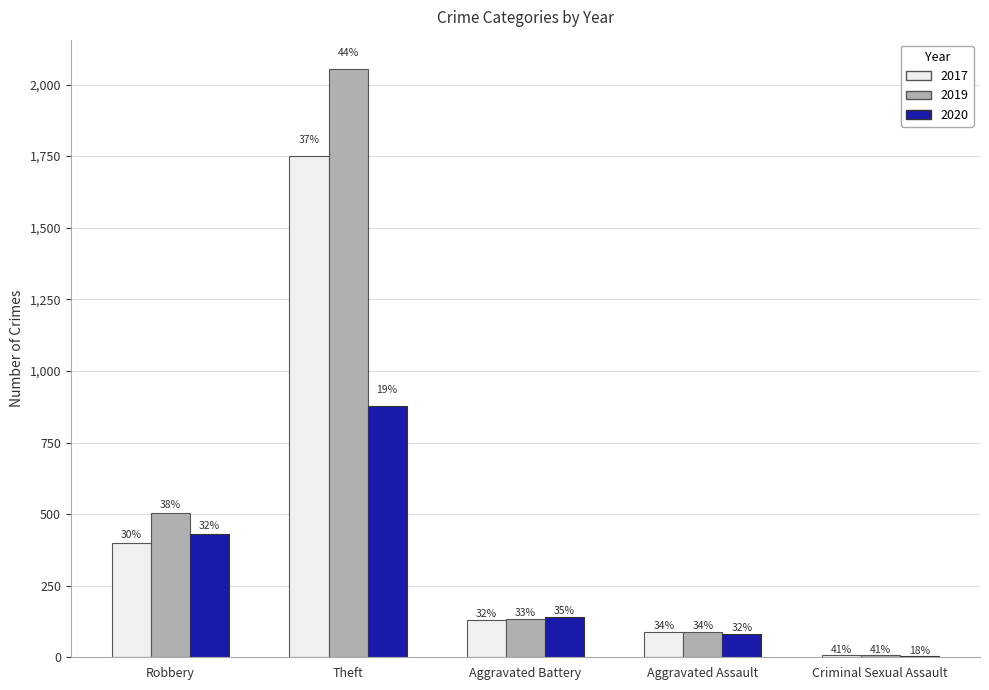

Which series has the largest total across all categories?

2019